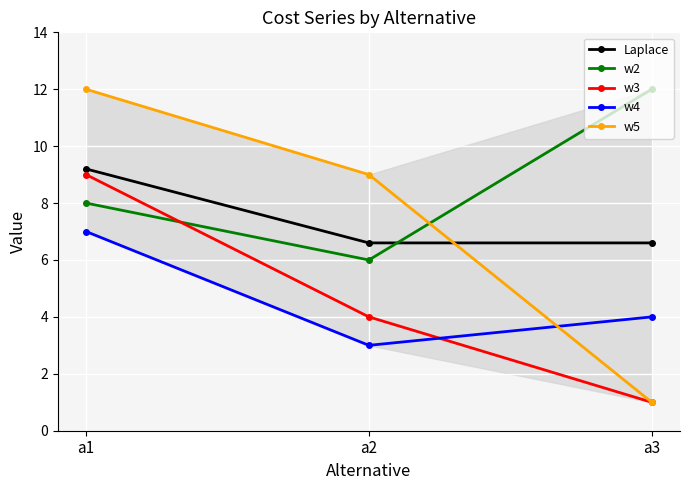

What is the maximum value for Laplace?

9.2